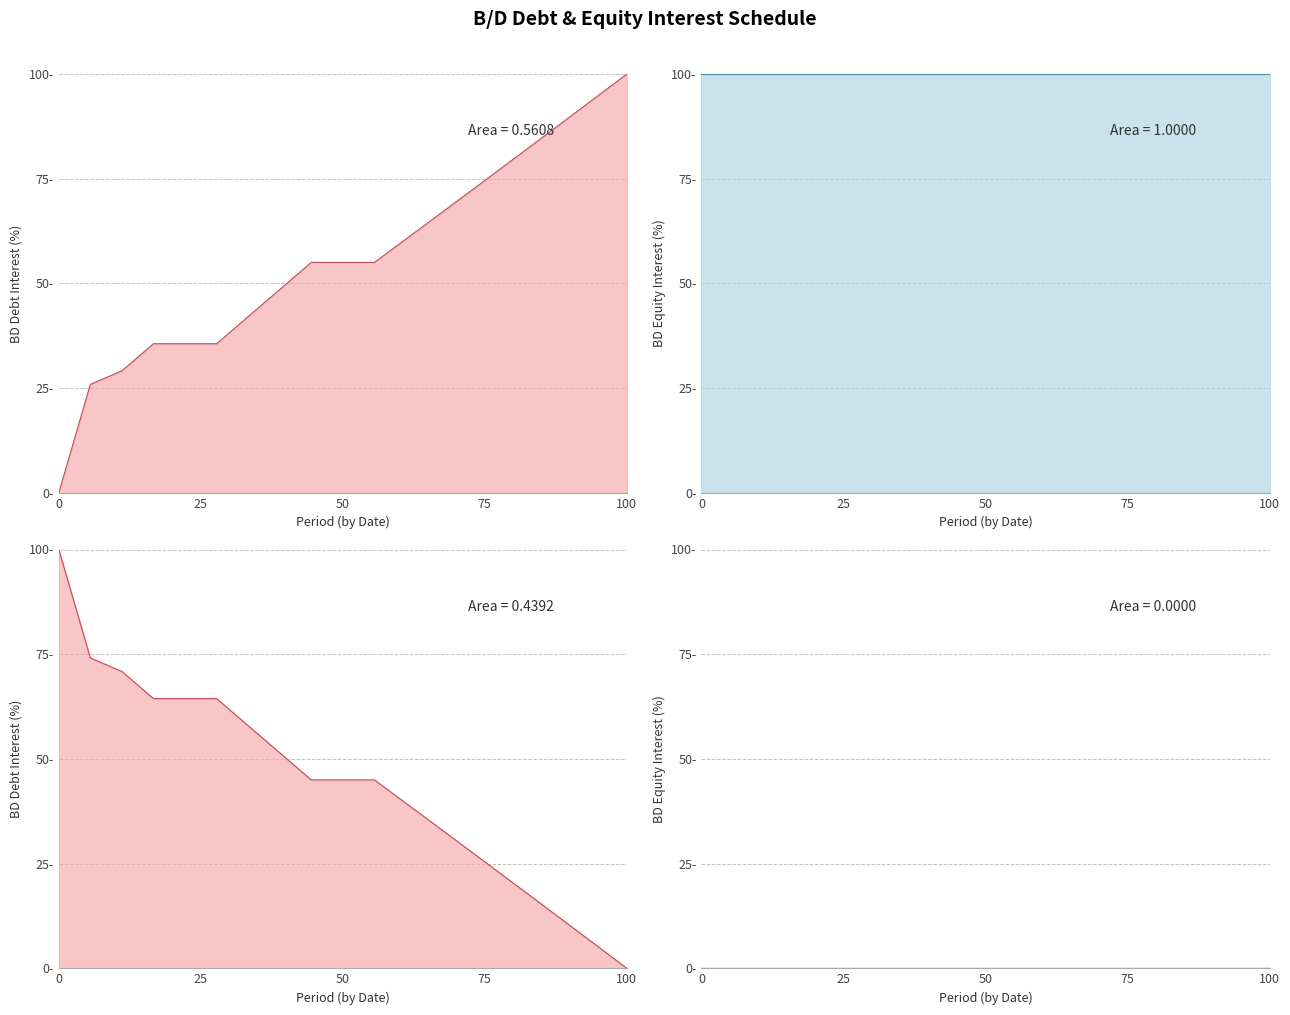

What position from the left is 25?

2